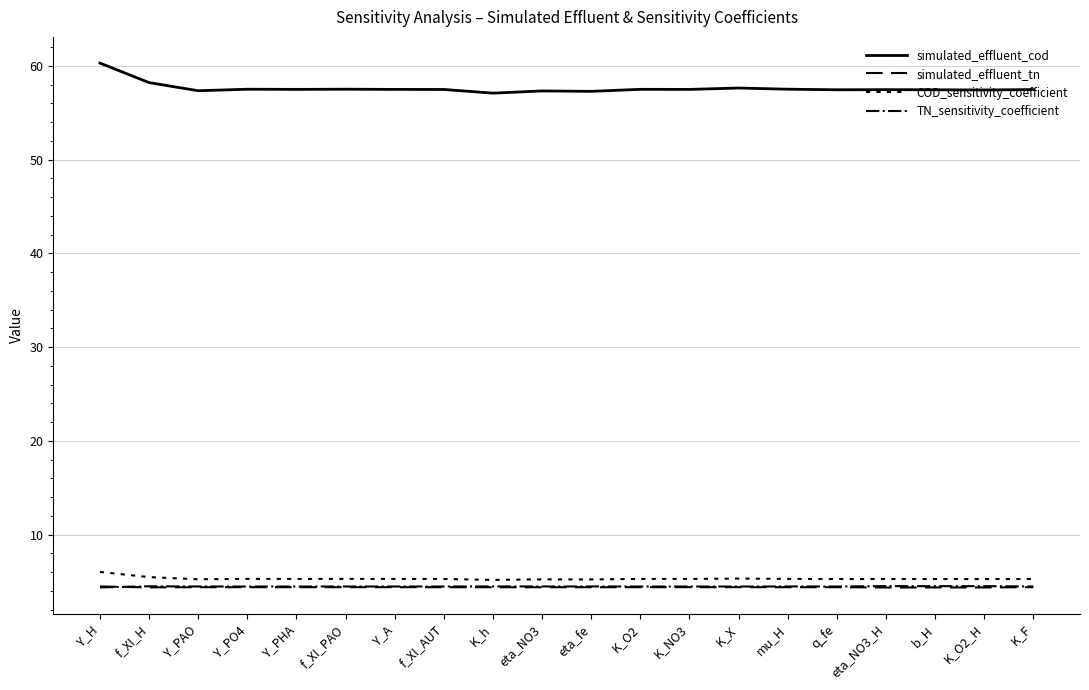

What is the sum of the simulated_effluent_cod values at eta_NO3 and eta_fe?

114.6